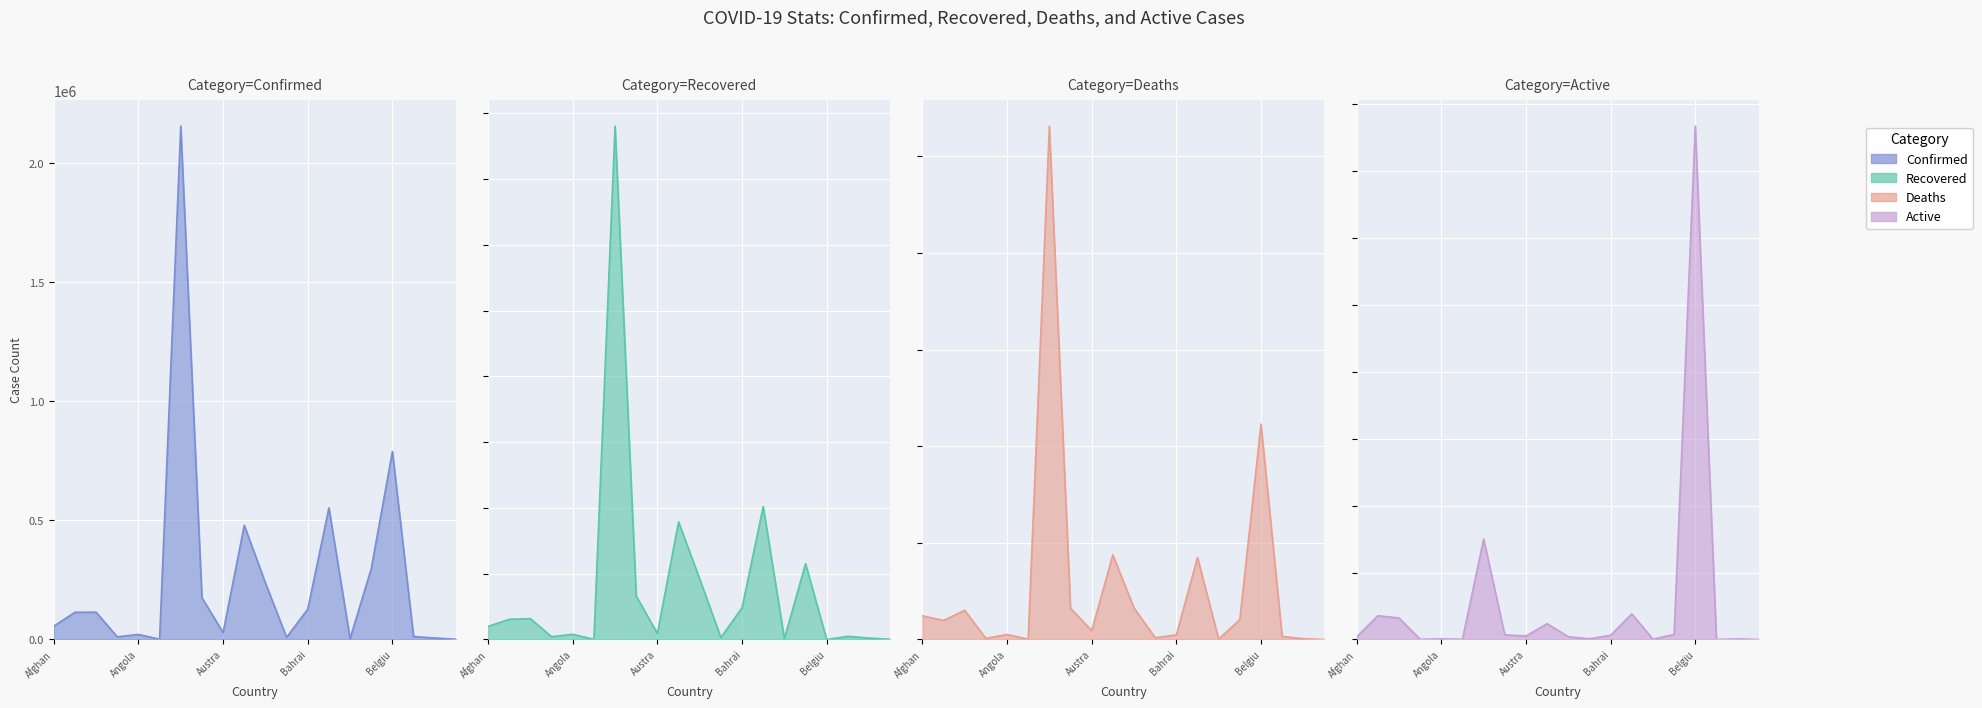

At which label does Recovered reach its peak?

Argentina